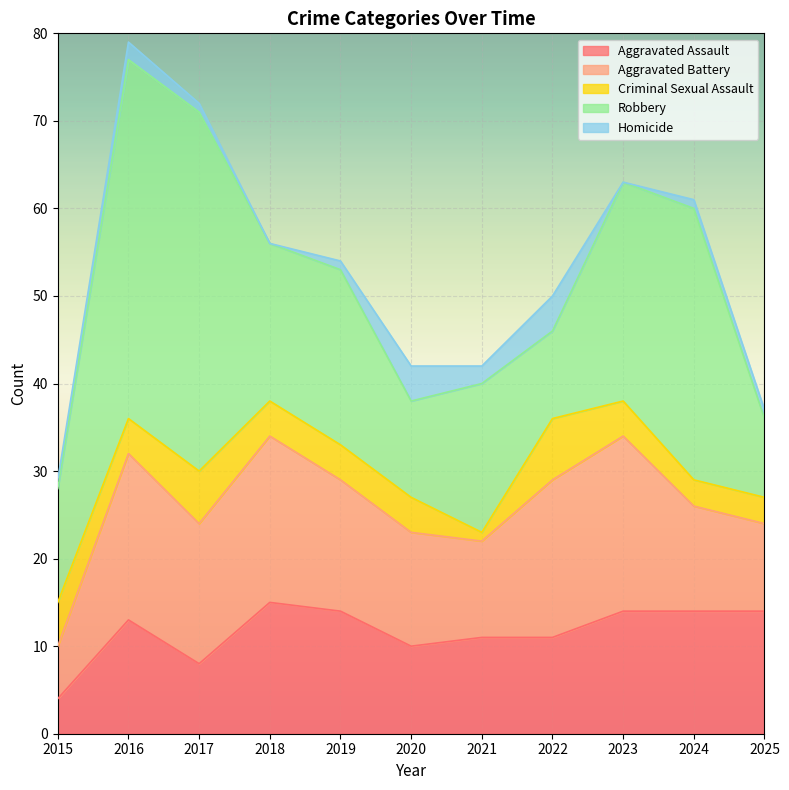

What is the total value across all series at 2015?

29